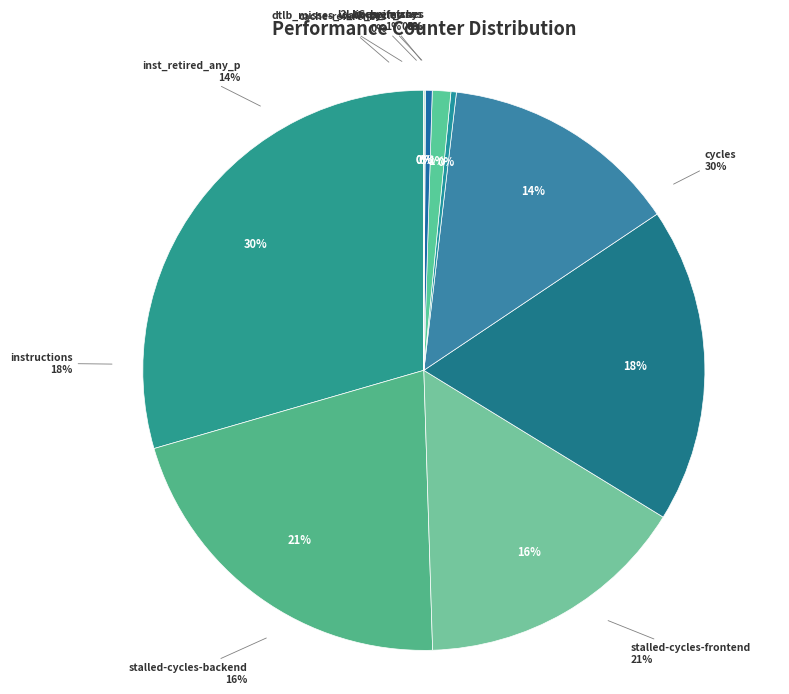

How many segments does this pie chart have?

10